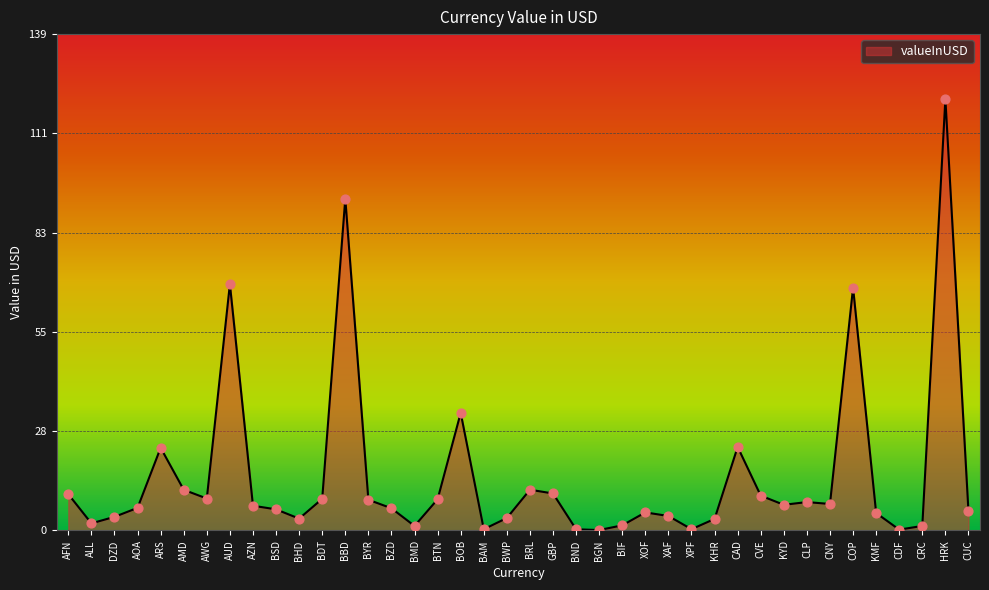

What is the change in value from BHD to BND?

-3.0